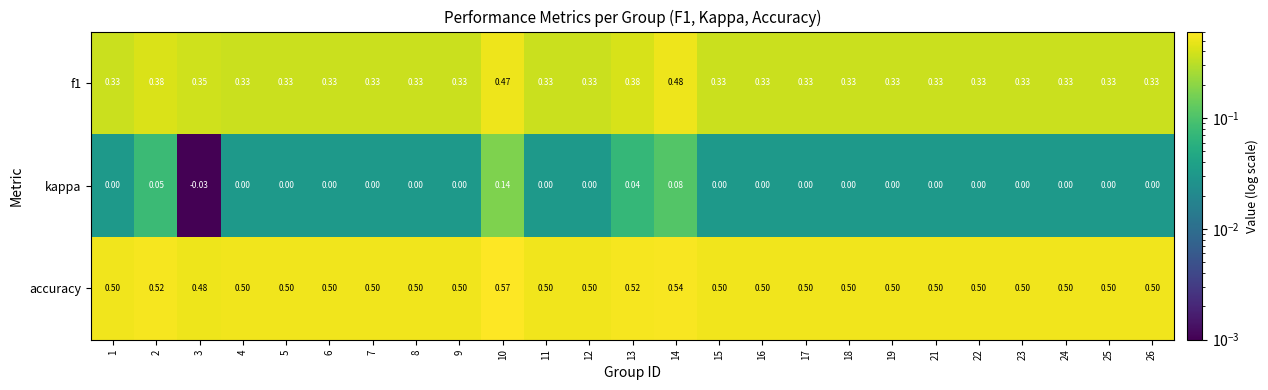

Which series has the widest spread of values?

kappa